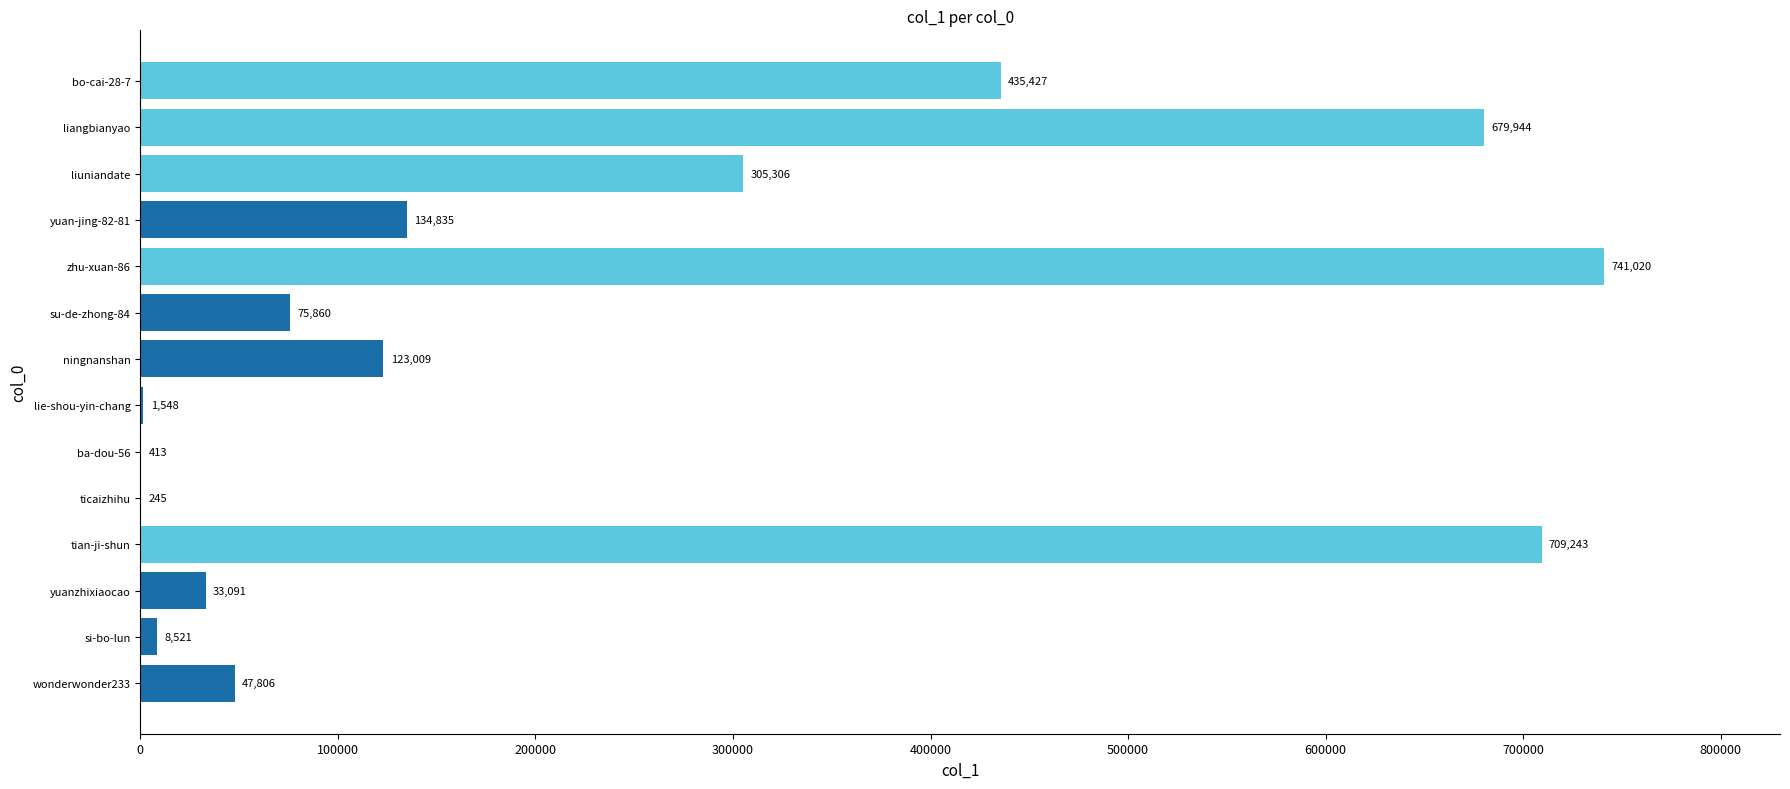

What value does the data have at wonderwonder233?

47806